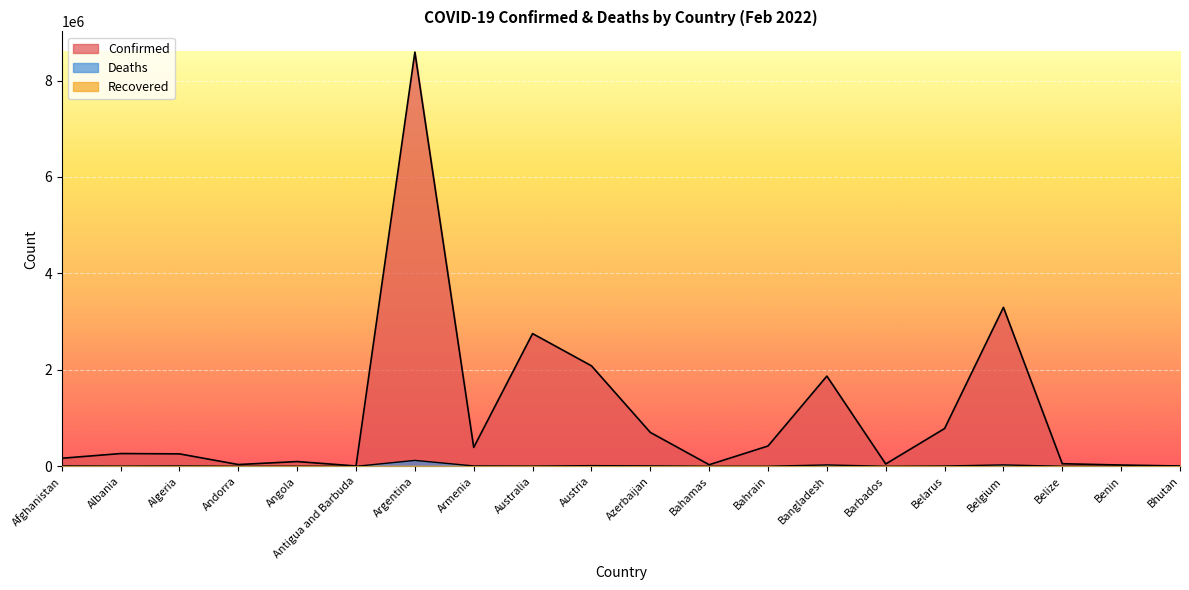

The Confirmed series shows 8589879 at Argentina. True or false?

True